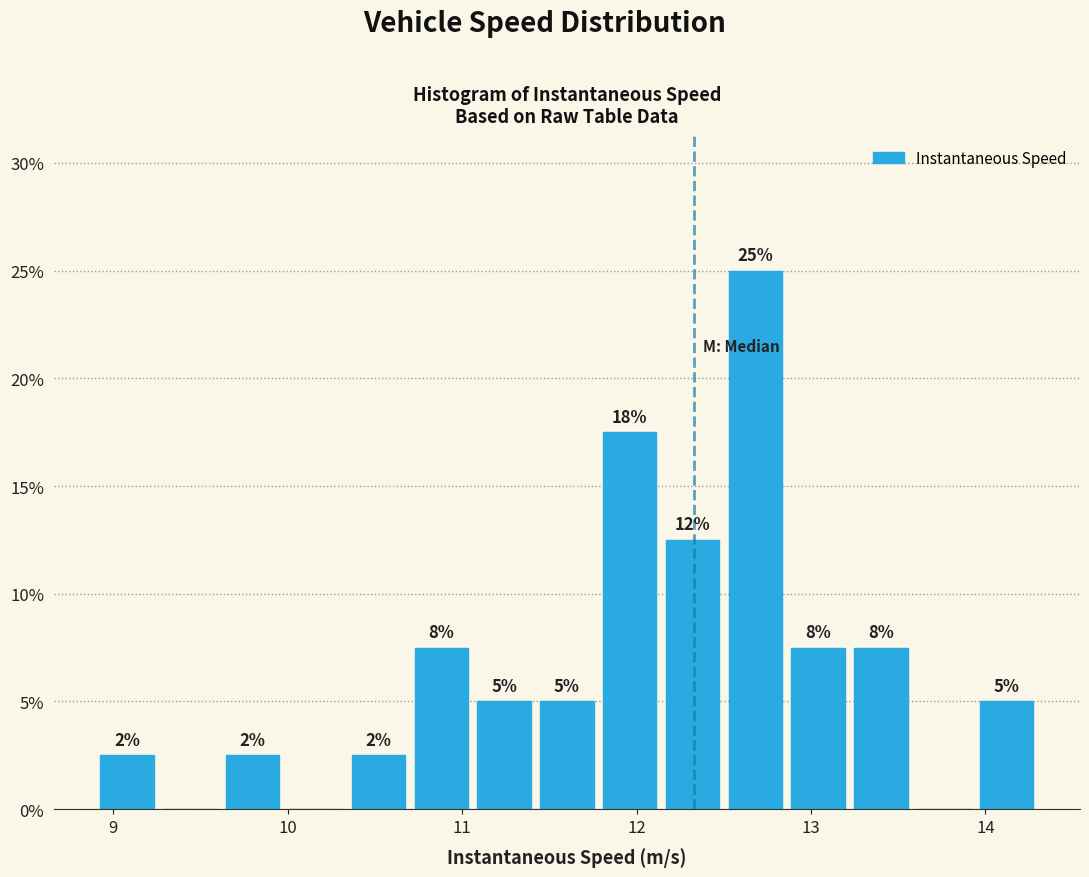

Read against the x-axis, roughly where is the centre of the tallest bar?

12.7